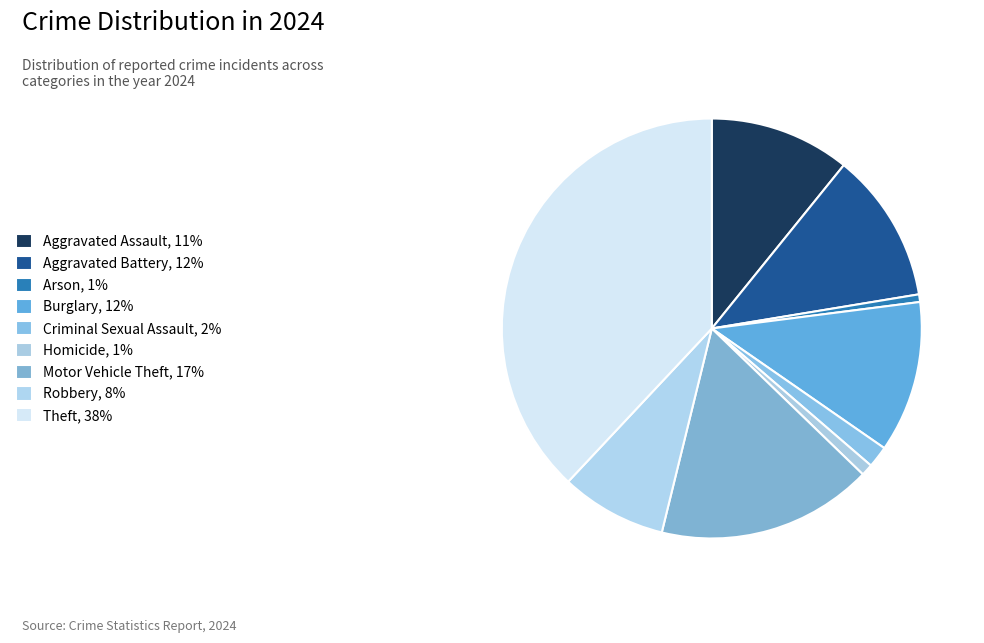

Does any single category account for the majority?

No